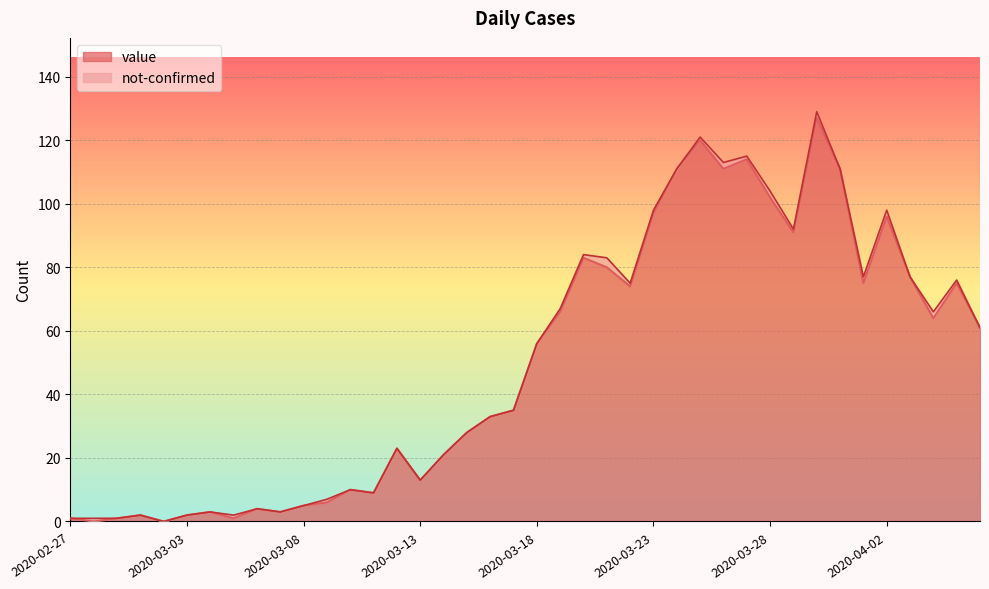

List the labels in order of value, largest first.

2020-03-30, 2020-03-25, 2020-03-27, 2020-03-24, 2020-03-26, 2020-03-31, 2020-03-28, 2020-03-23, 2020-04-02, 2020-03-29, 2020-03-20, 2020-03-21, 2020-04-03, 2020-04-01, 2020-04-05, 2020-03-22, 2020-03-19, 2020-04-04, 2020-04-06, 2020-03-18, 2020-03-17, 2020-03-16, 2020-03-15, 2020-03-12, 2020-03-14, 2020-03-13, 2020-03-10, 2020-03-11, 2020-03-09, 2020-03-08, 2020-03-06, 2020-03-04, 2020-03-07, 2020-03-01, 2020-03-03, 2020-02-27, 2020-02-29, 2020-03-05, 2020-02-28, 2020-03-02